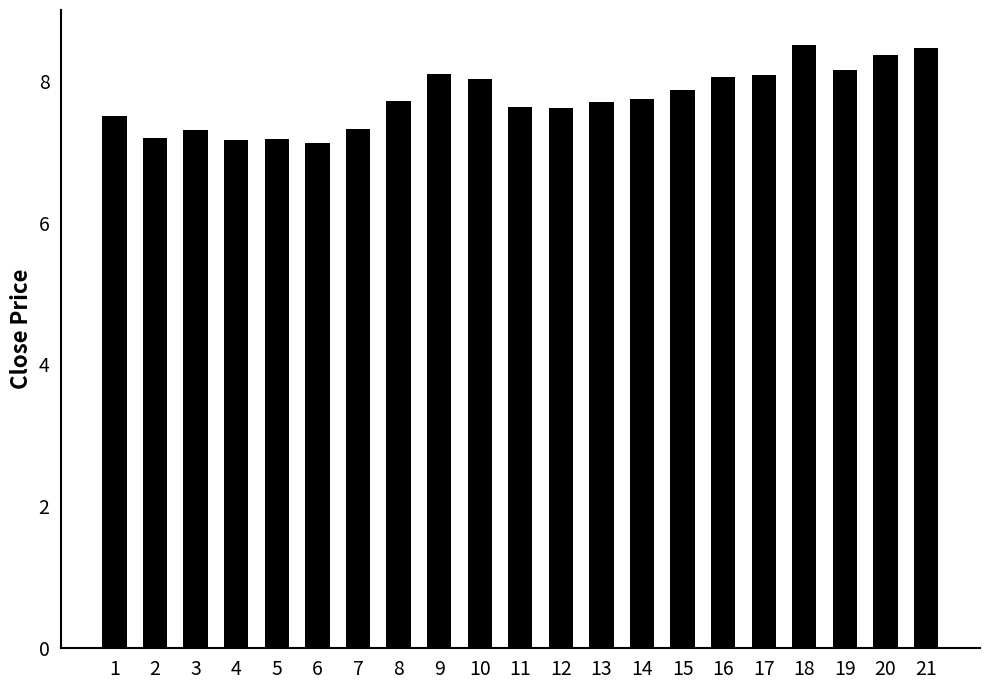

What is the value of the 8th bar from the left?

7.7